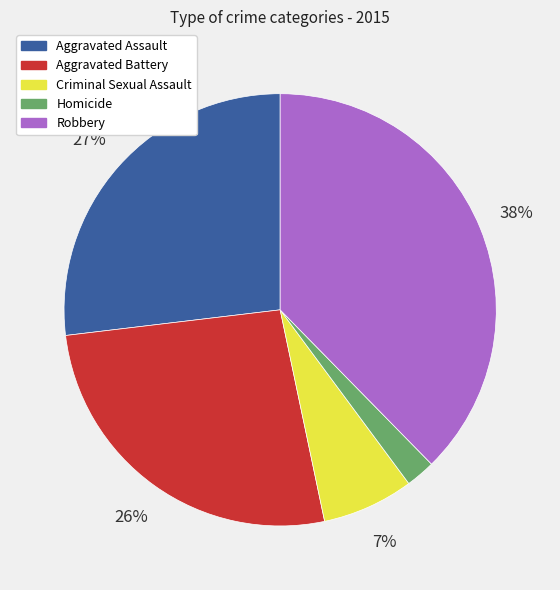

To the nearest percent, what is the average slice percentage?

20%